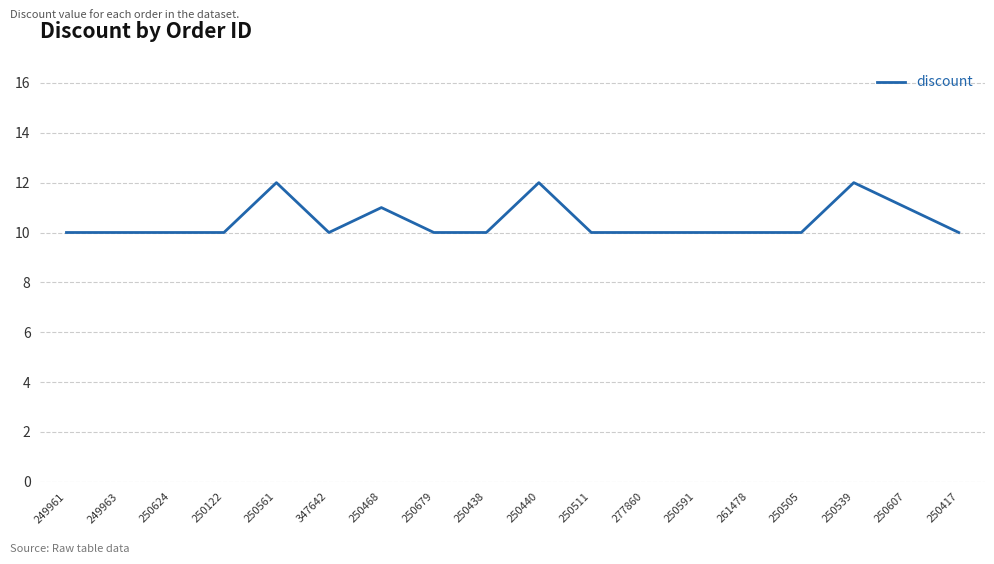

Is it true that the value at 249963 is 10?

True